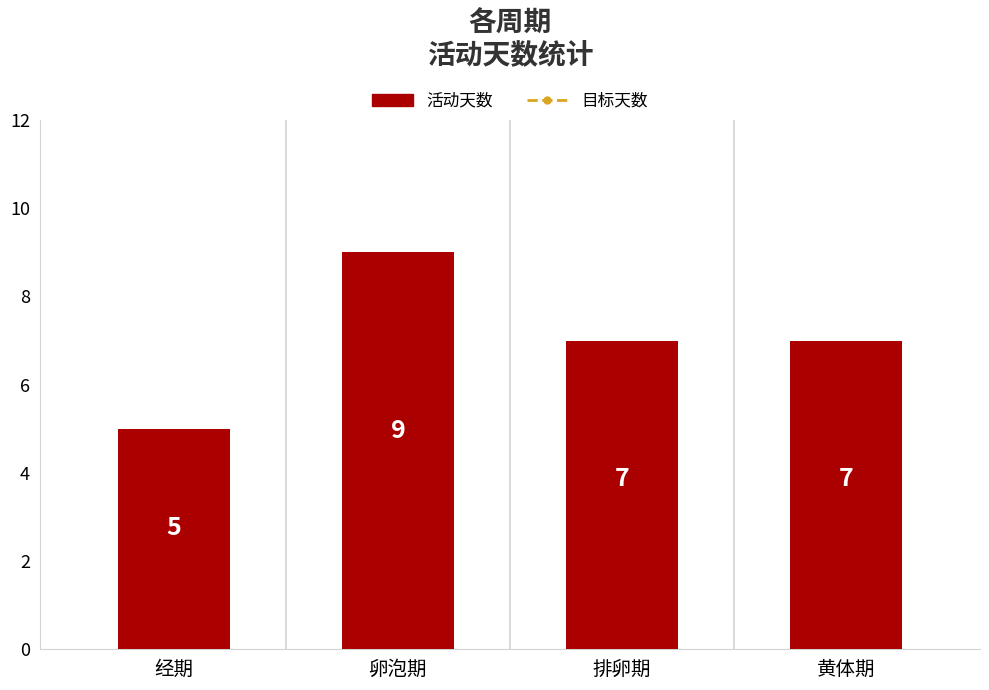

What is the maximum value shown in the chart?

9